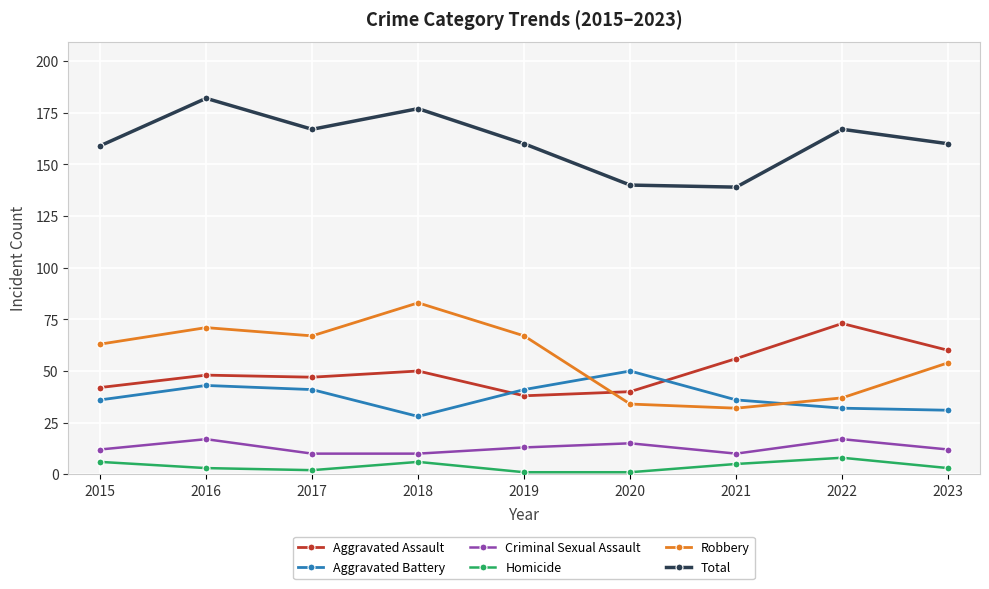

What value does the Homicide series have at 2018?

6